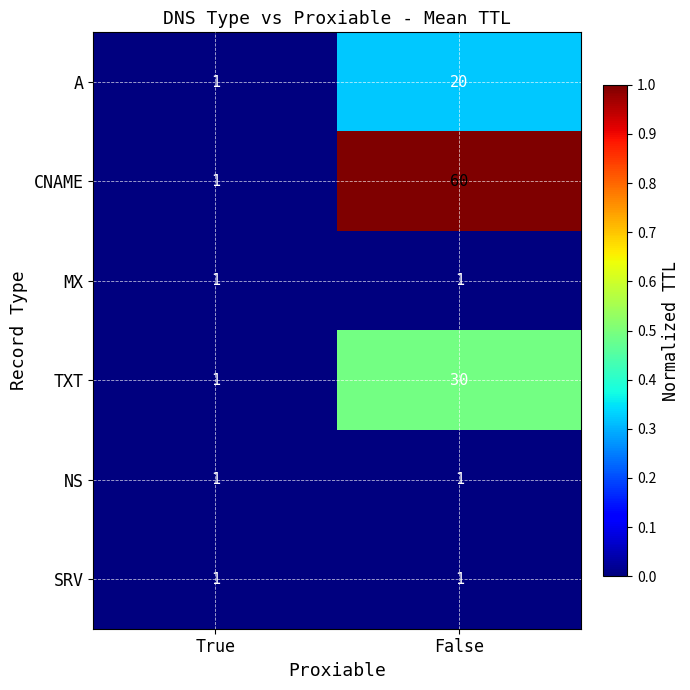

At which category is the sum across all series the highest?

False